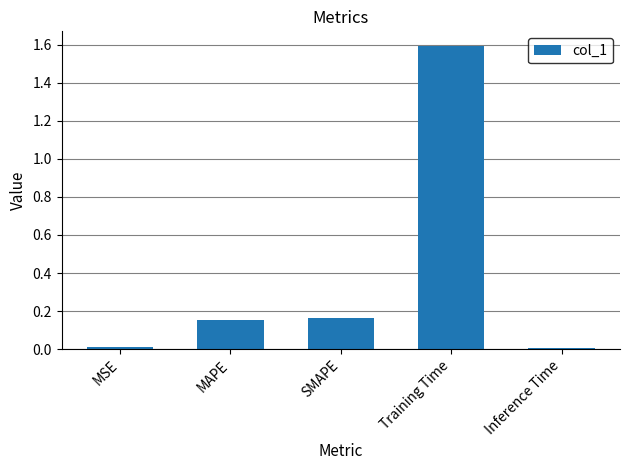

Between Inference Time and SMAPE, which is larger?

SMAPE